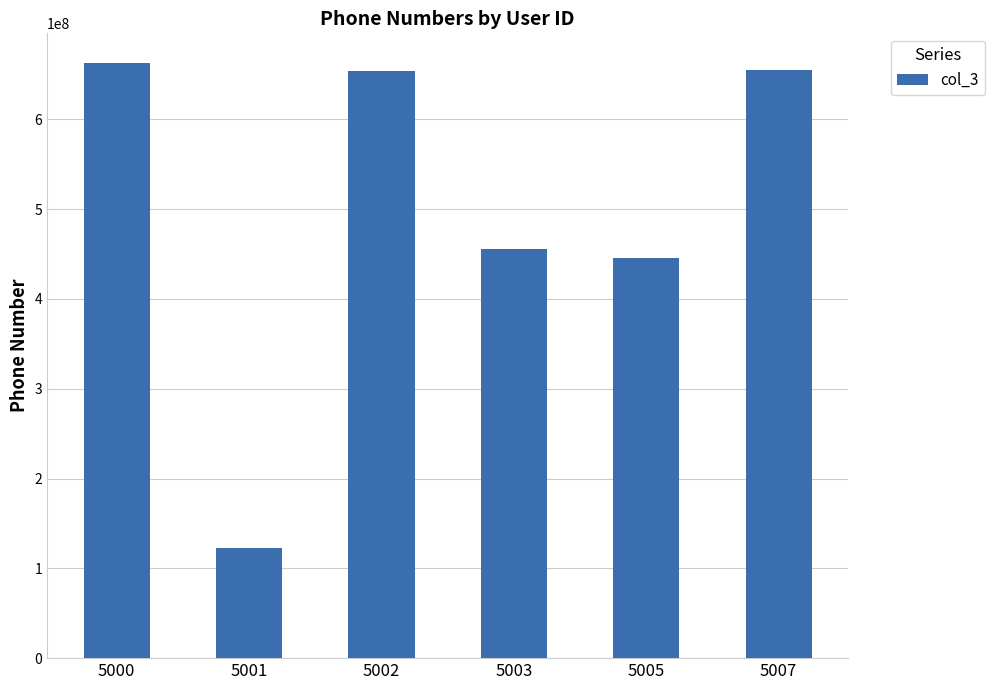

At which category does the chart reach its minimum across all series?

5001